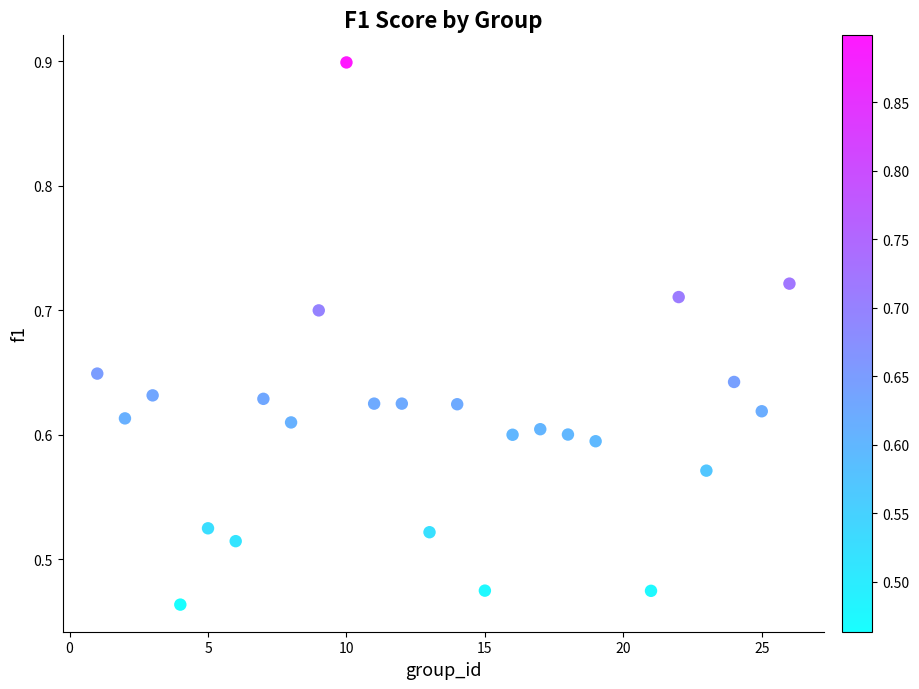

What is the range of Y values (max minus min)?

0.4